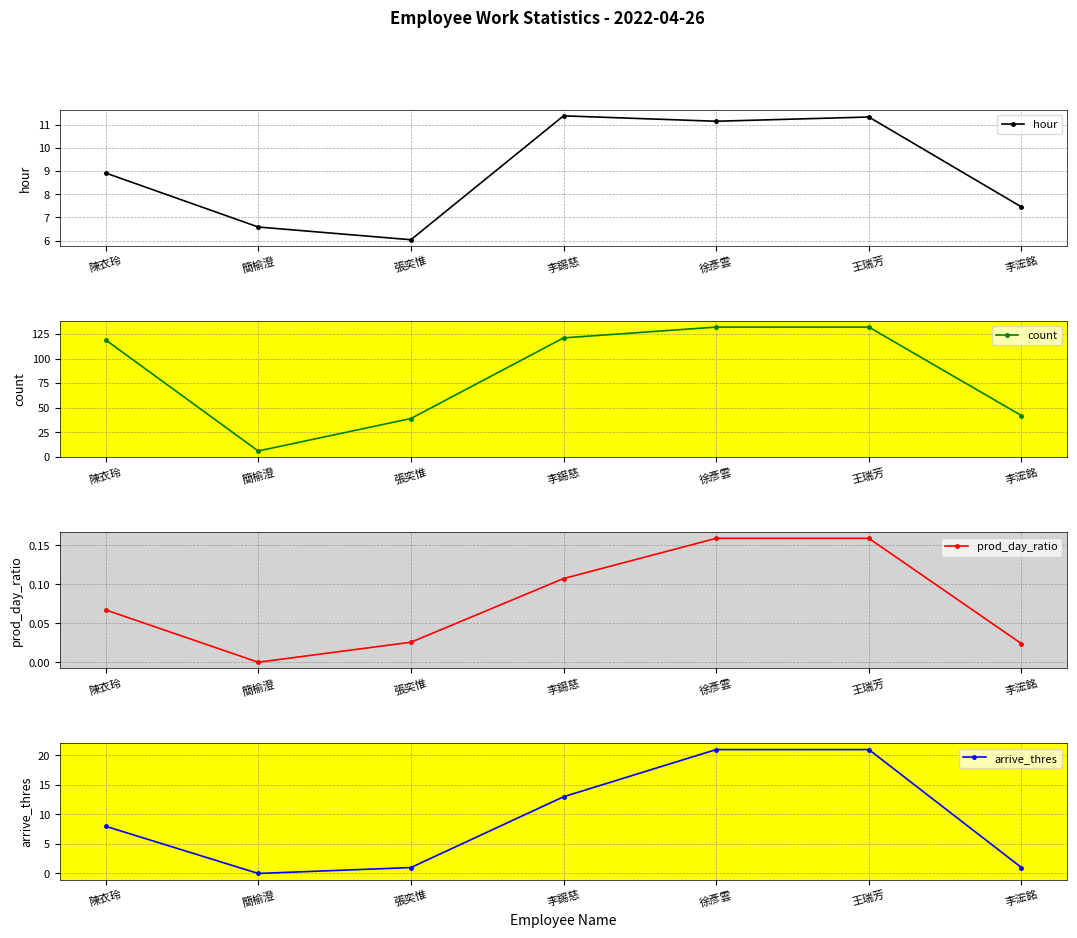

Is it true that hour equals 11.4 at 李錫慈?

True